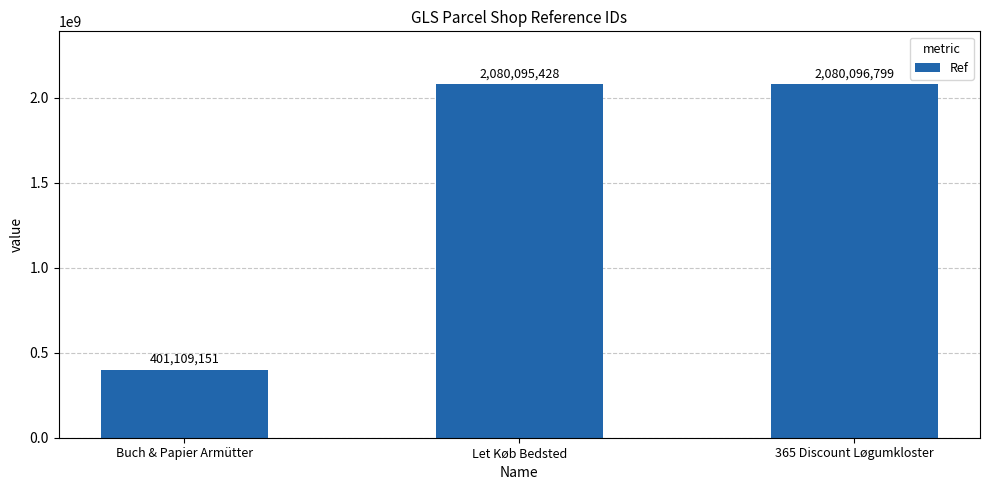

Reading right to left, what are all the values shown in this chart?

2080096799	2080095428	401109151